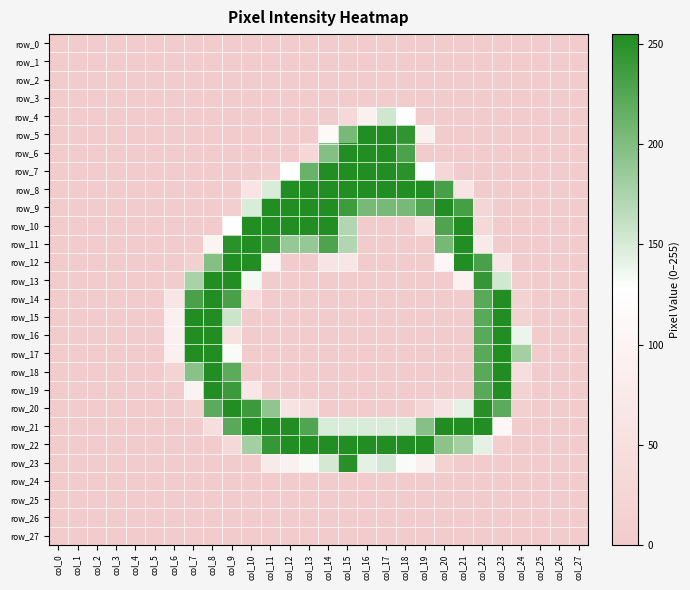

At which category does the chart reach its peak across all series?

col_23